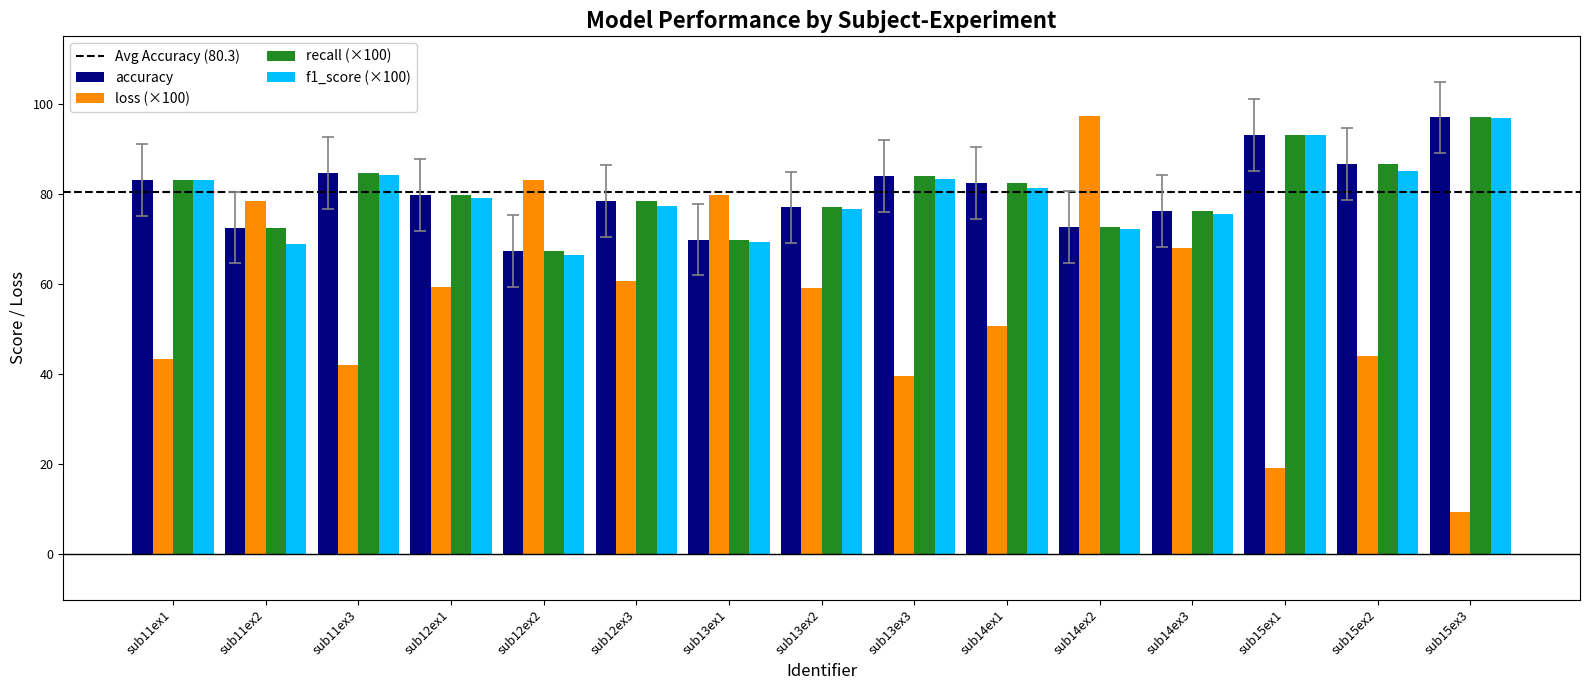

How many series are shown in this chart?

4